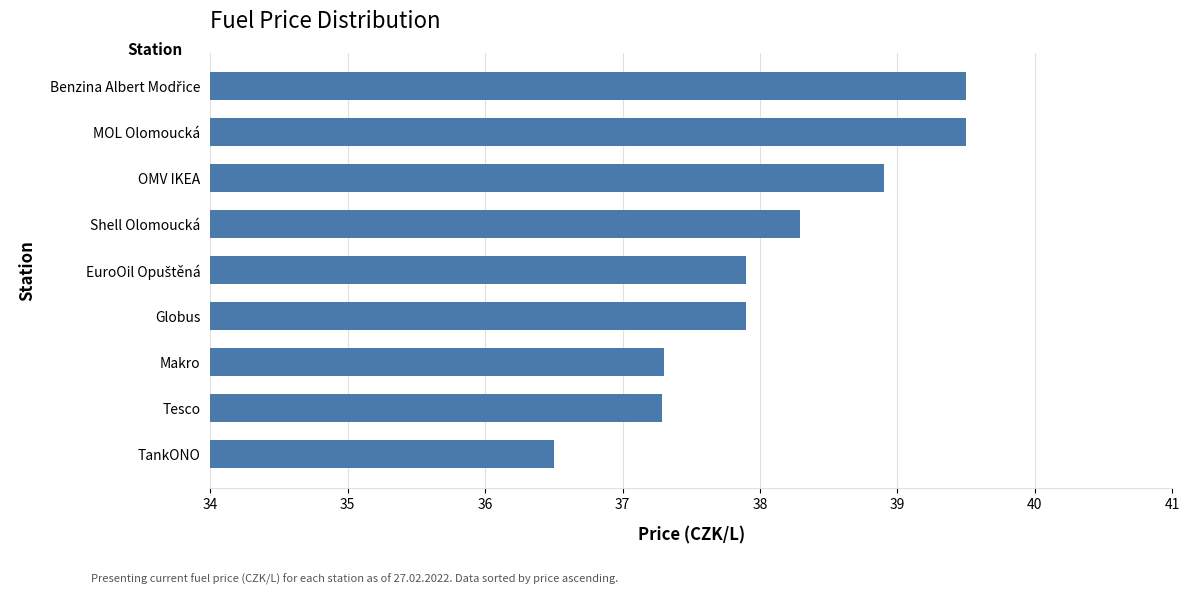

True or false: the data shows 38.3 at Shell Olomoucká.

True